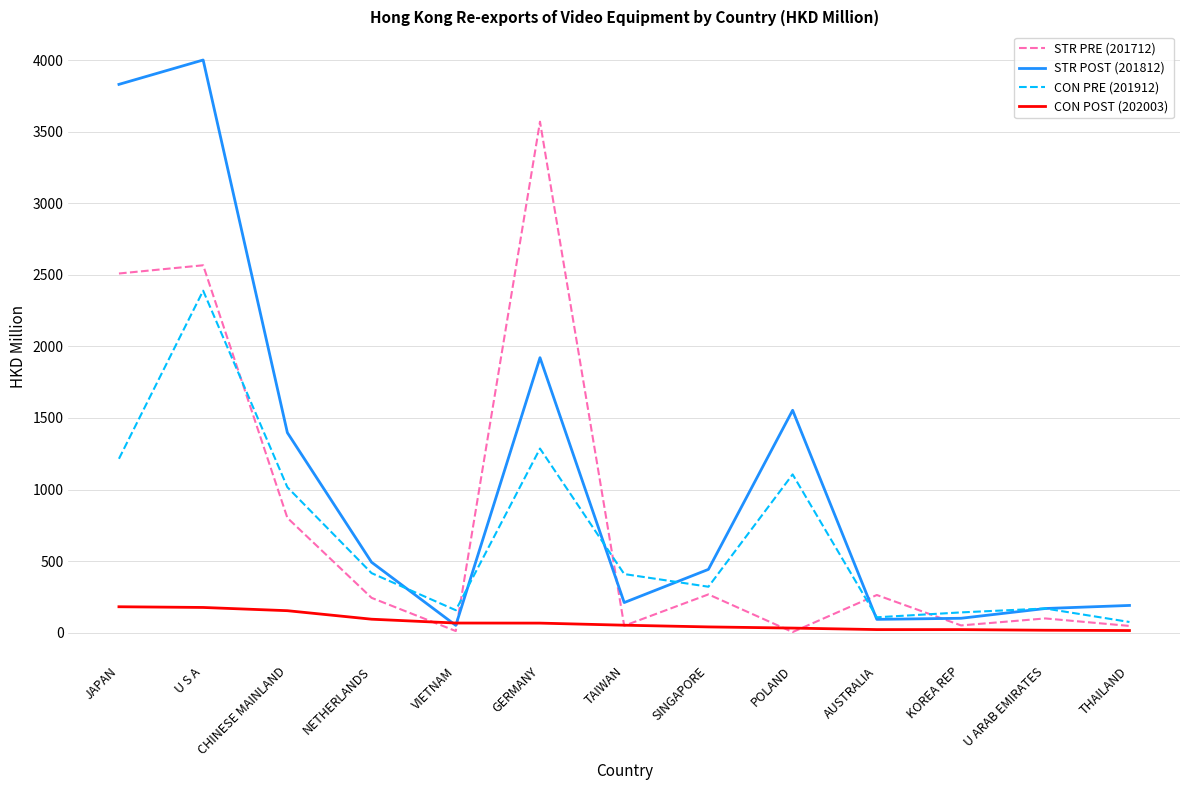

After their last crossing, which series has the higher values: STR POST (201812) or CON PRE (201912)?

STR POST (201812)